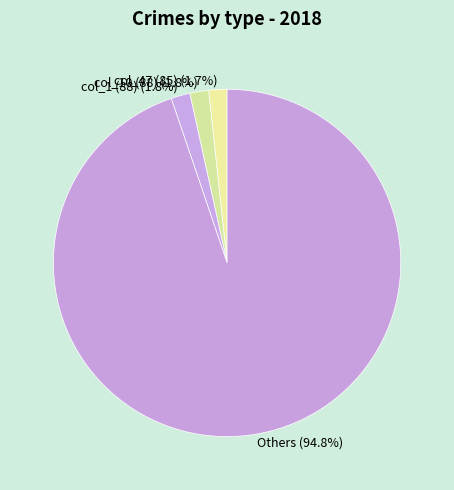

Which category has the biggest portion of the pie?

Others (94.8%)